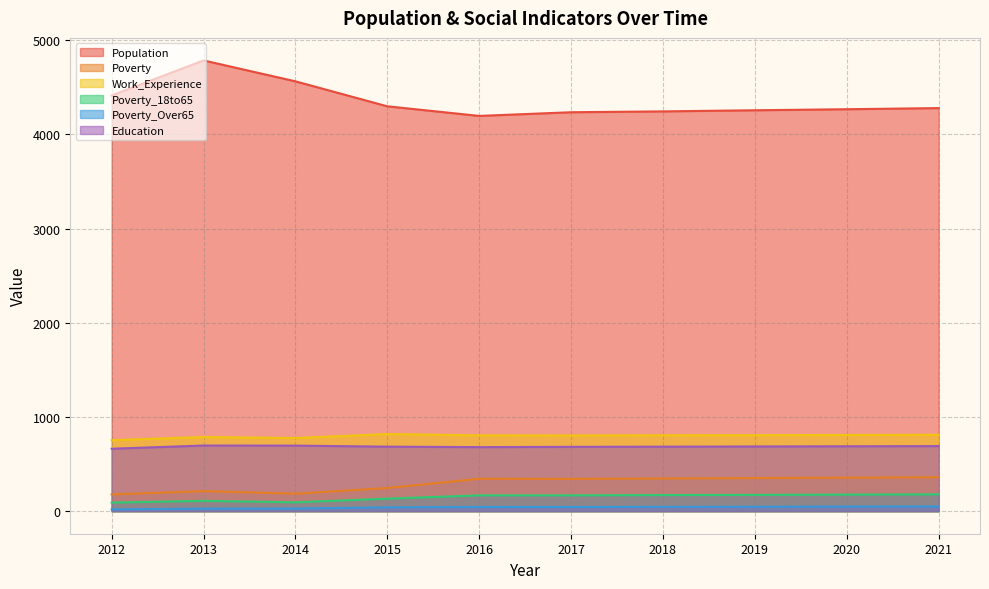

True or false: Population has more than 0 interior local peaks.

True